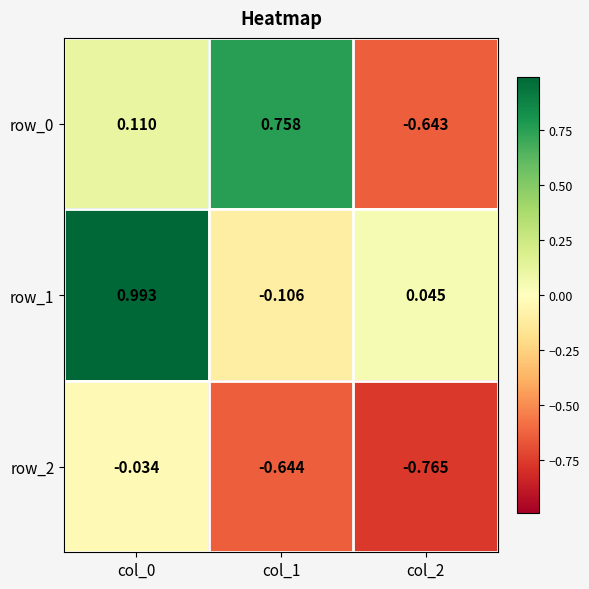

What is the minimum value for row_0?

-0.6